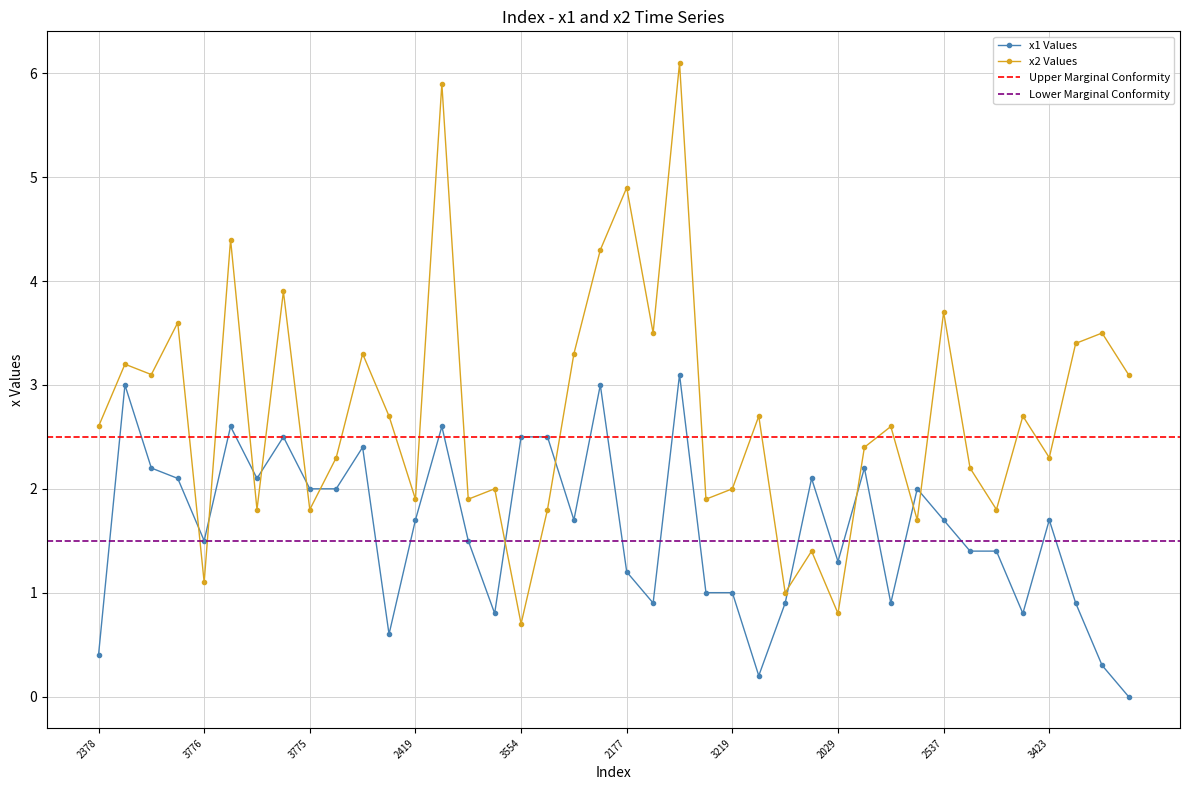

What is the difference between the maximum and minimum values in the x1 series?

3.1